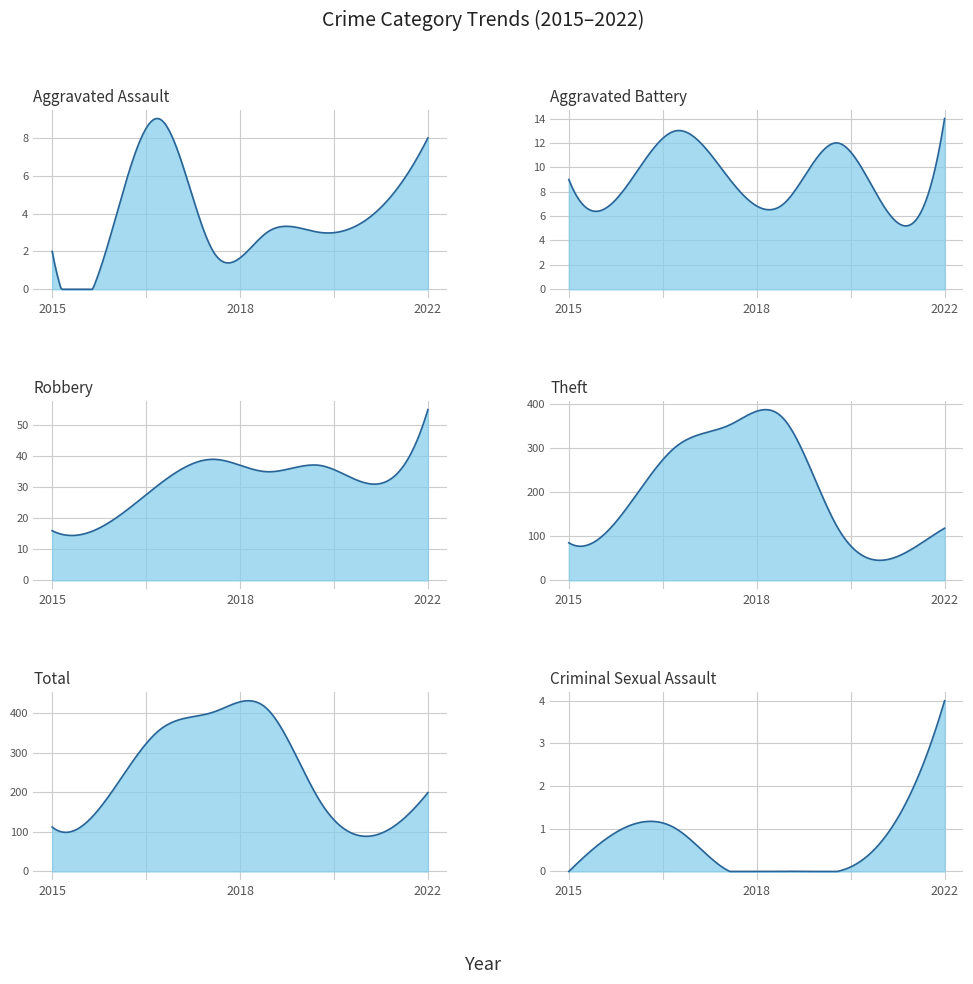

Reading right to left, list all the values displayed in this chart.

Aggravated Assault: 2022=8	2021=4	2020=3	2019=3	2018=2	2017=9	2016=2	2015=2
Aggravated Battery: 2022=14	2021=6	2020=12	2019=7	2018=9	2017=13	2016=8	2015=9
Robbery: 2022=55	2021=31	2020=37	2019=35	2018=39	2017=31	2016=18	2015=16
Theft: 2022=118	2021=49	2020=121	2019=366	2018=352	2017=303	2016=151	2015=85
Total: 2022=199	2021=91	2020=175	2019=411	2018=402	2017=357	2016=180	2015=112
Criminal Sexual Assault: 2022=4	2021=1	2020=0	2019=0	2018=0	2017=1	2016=1	2015=0